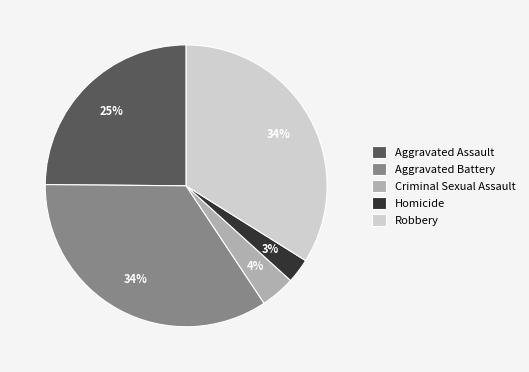

What is the smallest slice in the pie chart?

Homicide